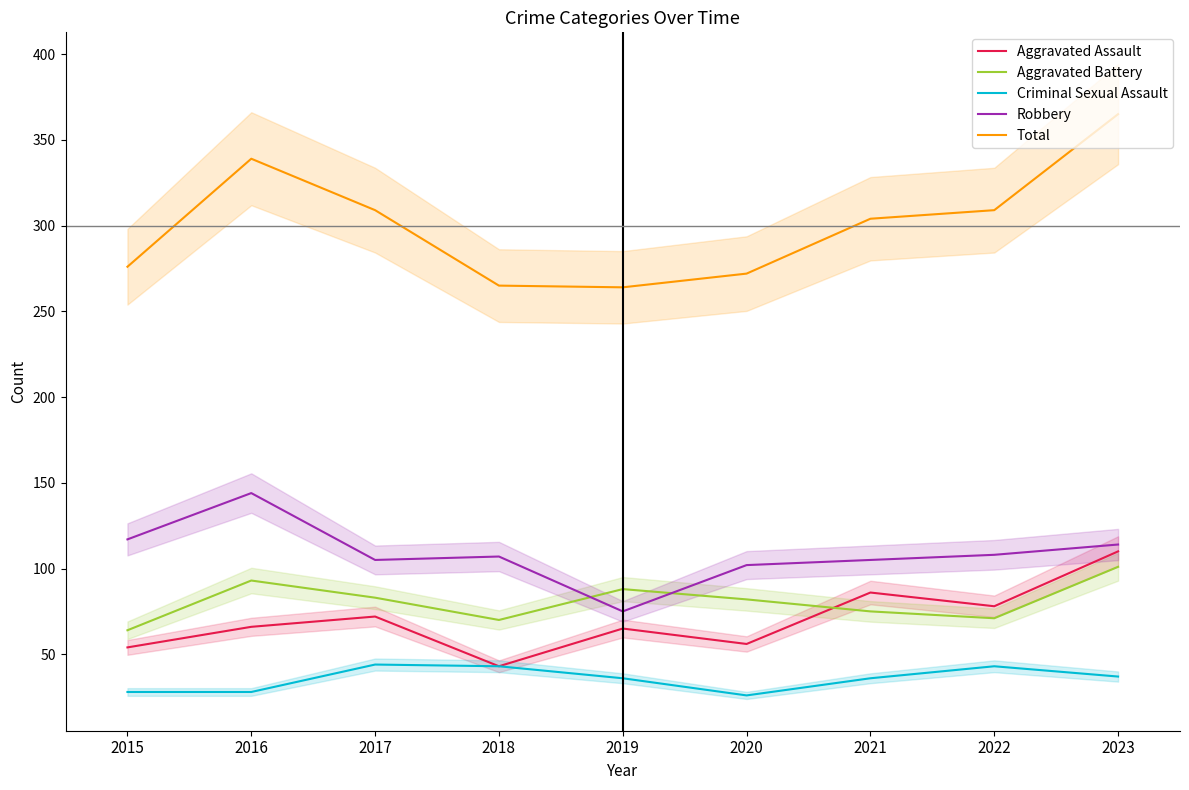

What is the difference between the second highest and second lowest values in the Total series?

74